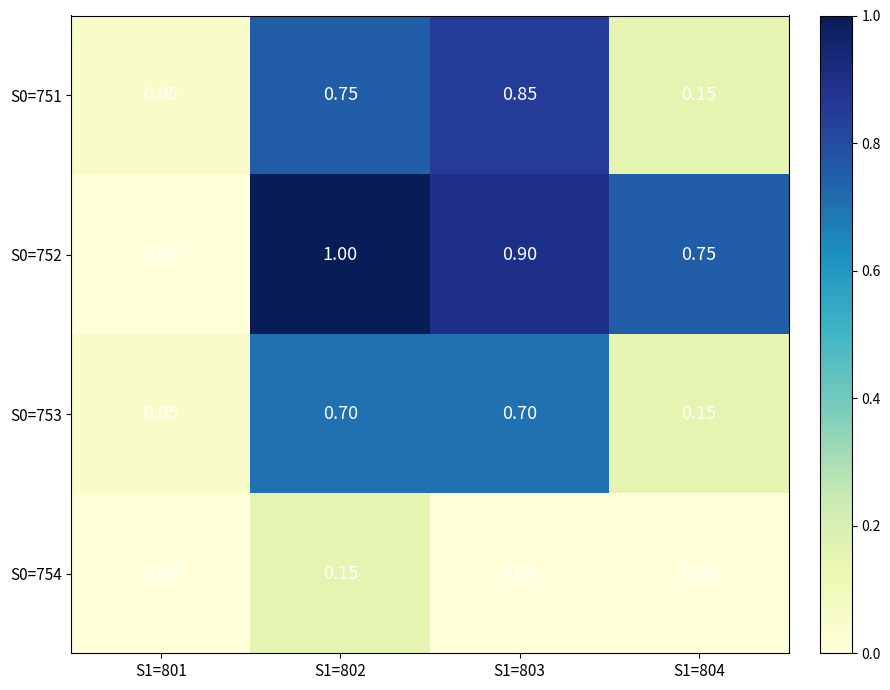

Is the value of S0=752 at S1=801 greater than the value of S0=753 at S1=802?

No